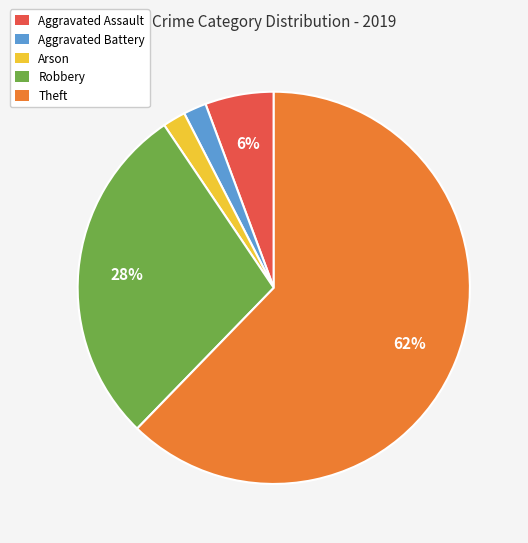

Count the number of slices in the pie.

5